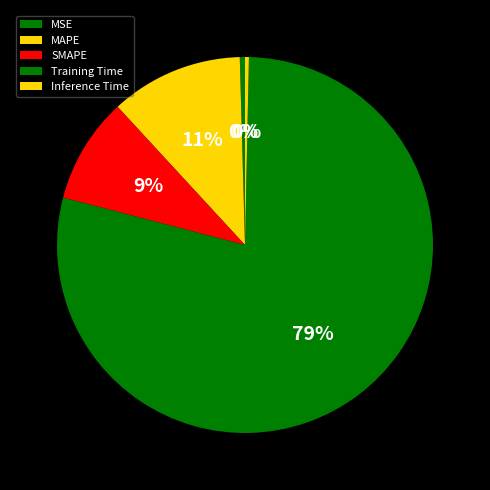

Does Training Time represent more than half of the total?

Yes